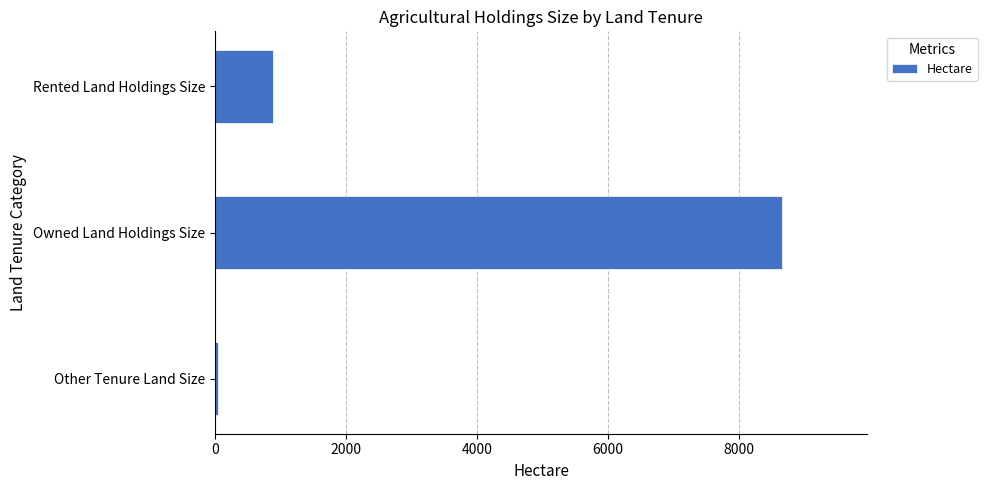

Reading bottom to top, extract all data points from this chart.

48.6	8655.2	891.8